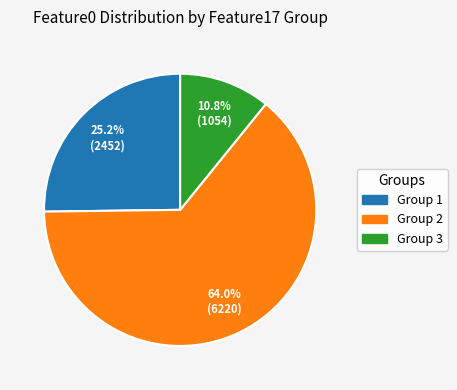

Count the number of slices in the pie.

3